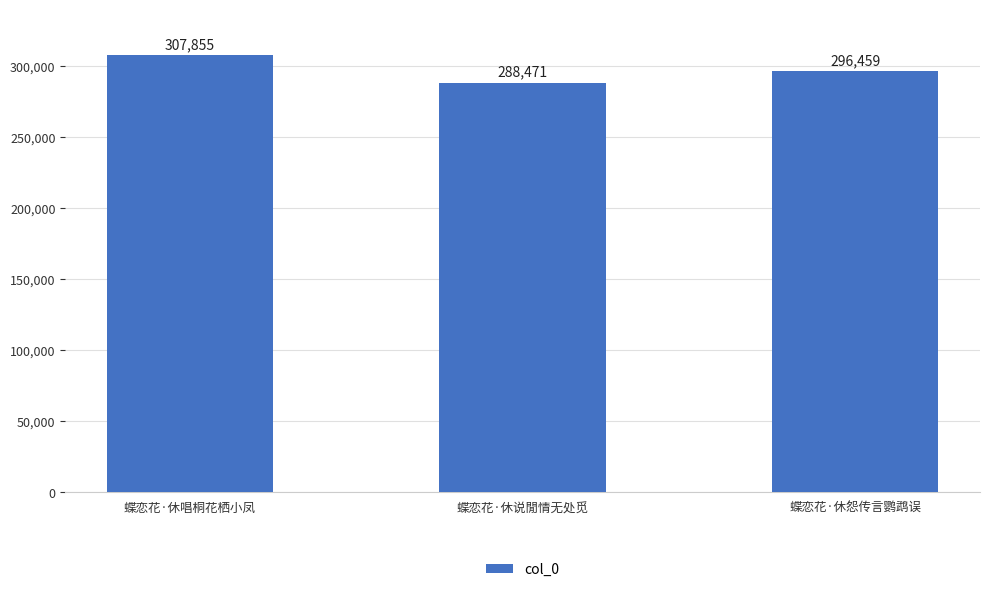

What is the average value?

297595